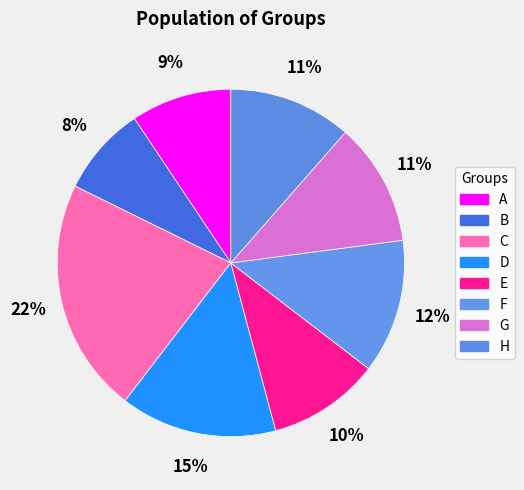

Which has a higher value, F or C?

C